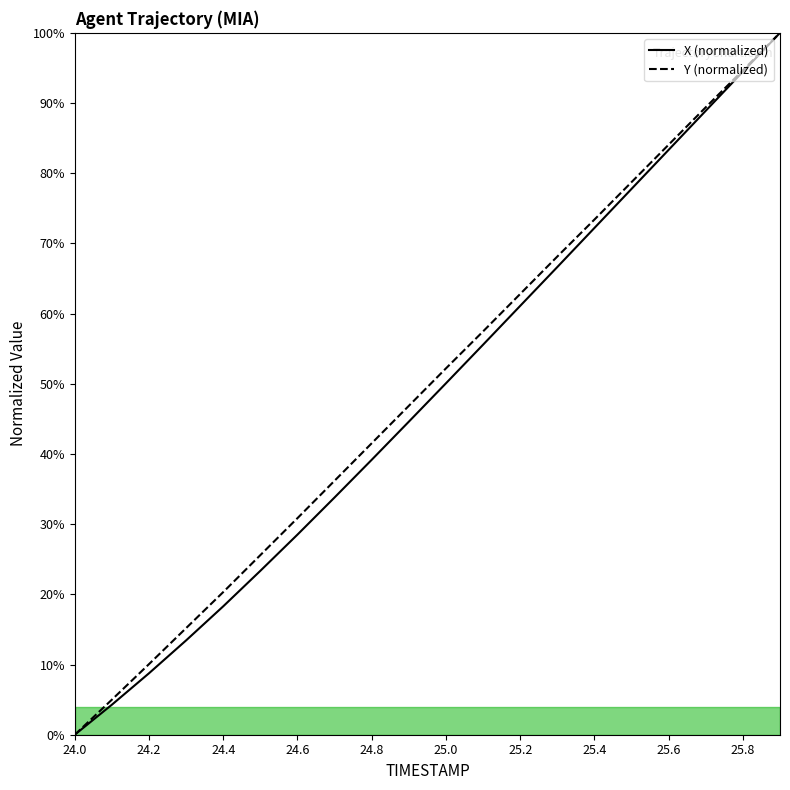

At which label is X closest to 0?

24.0